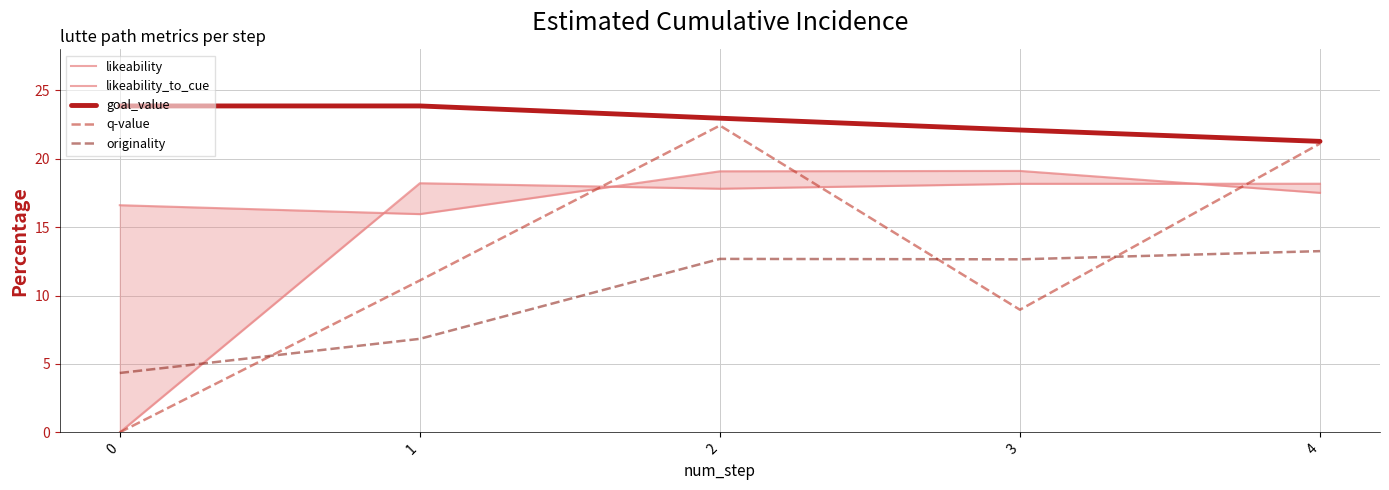

True or false: q-value has more than 1 points higher than both neighbors.

False